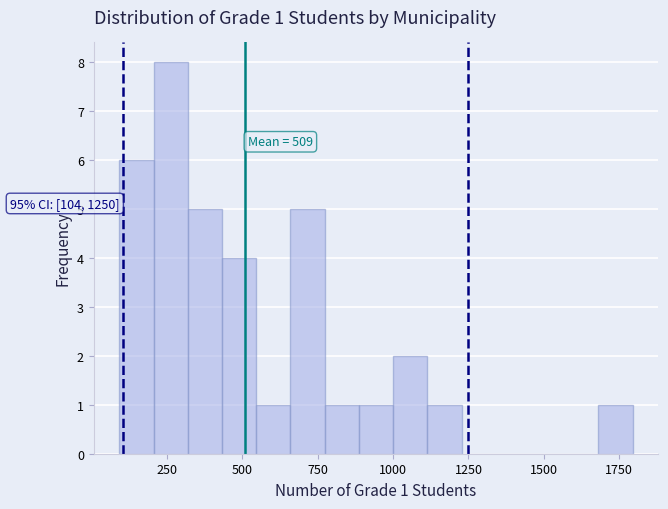

Around what value on the x-axis is the tallest bar? Give the approximate position of its centre, as read against the axis.

250